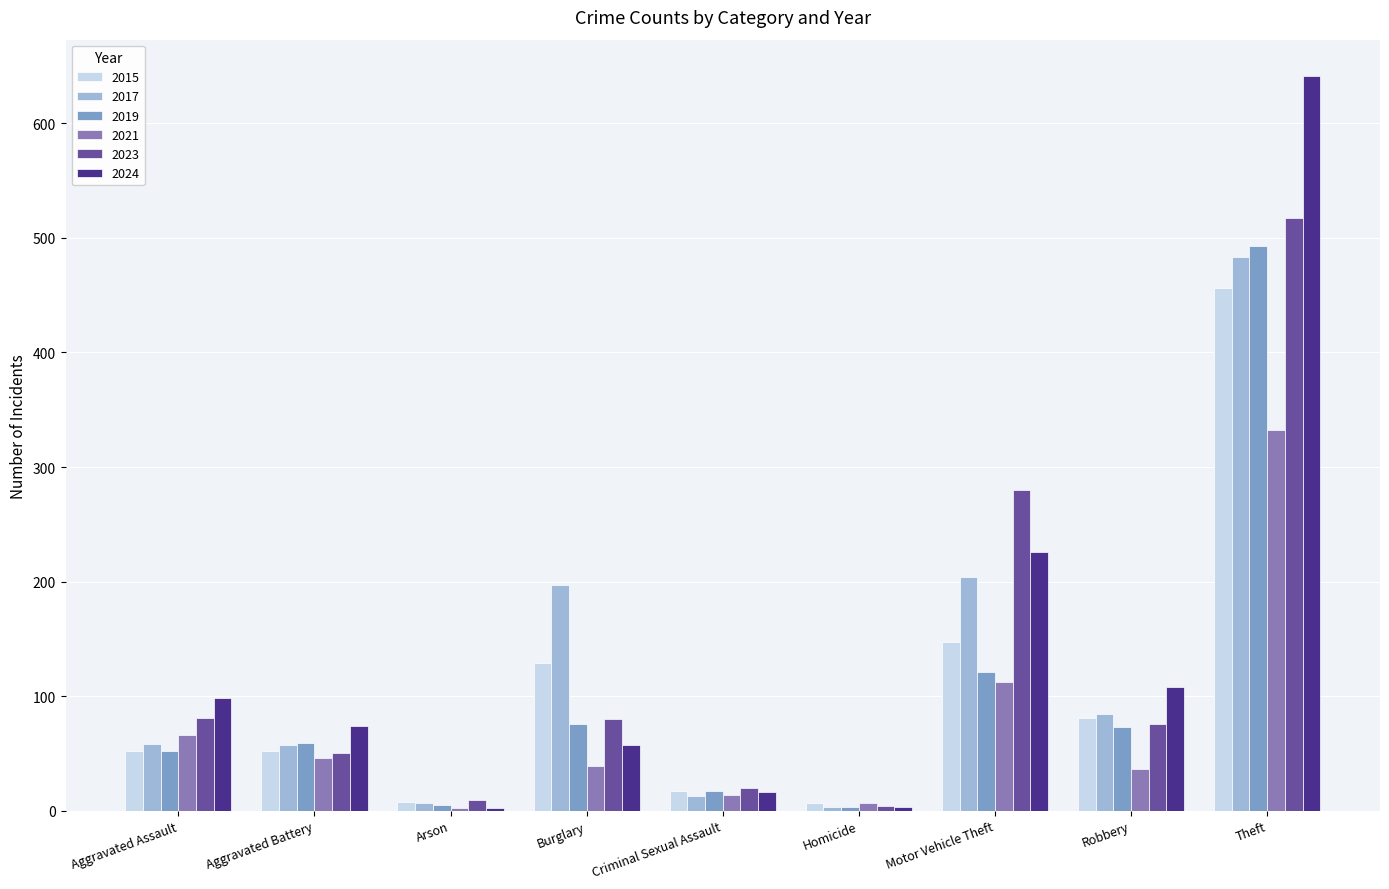

At which label is 2024 closest to 321?

Motor Vehicle Theft